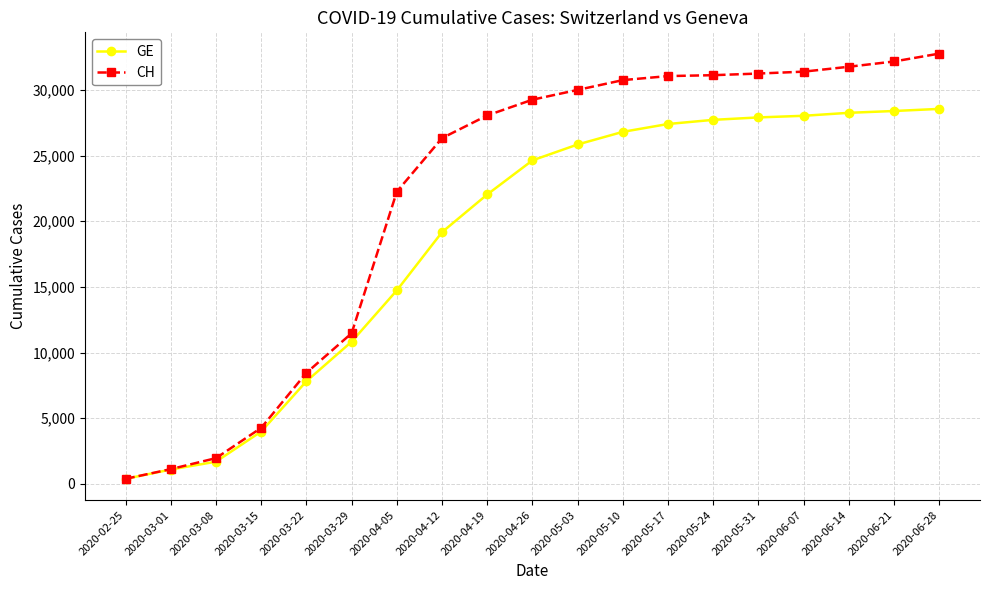

How many data points does each series have?

19